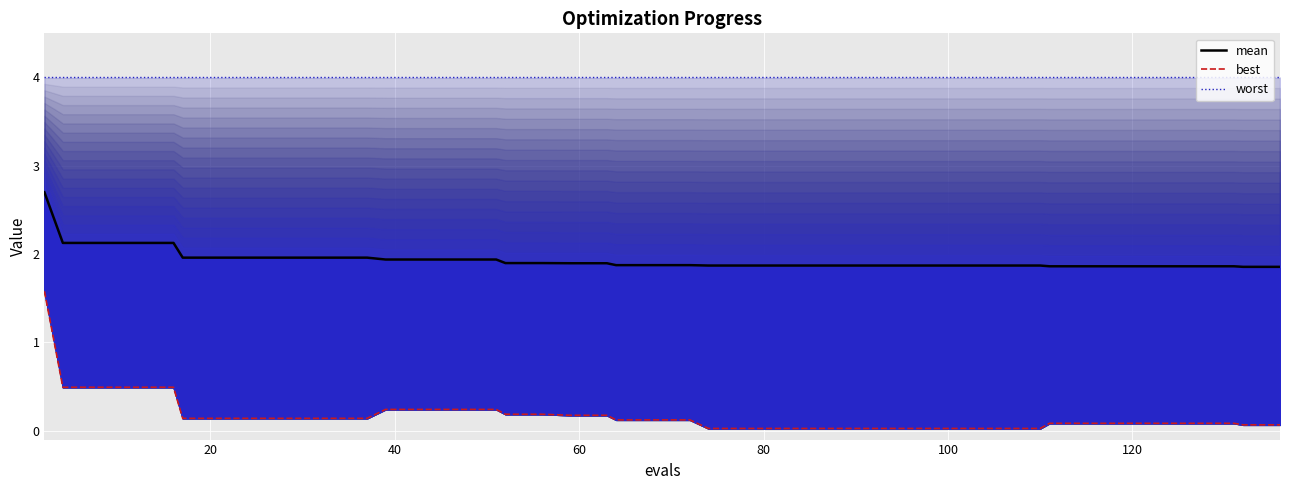

Reading right to left, transcribe all the data shown in this chart.

mean: 1.9	1.9	1.9	1.9	1.9	1.9	1.9	1.9	1.9	1.9	1.9	1.9	1.9	1.9	1.9	1.9	1.9	1.9	1.9	1.9	1.9	1.9	1.9	1.9	1.9	1.9	1.9	1.9	1.9	2.0	2.0	2.0	2.0	2.0	2.0	2.1	2.1	2.1	2.1	2.7
best: 0.1	0.1	0.1	0.1	0.1	0.1	0.1	0.1	0.0	0.0	0.0	0.0	0.0	0.0	0.0	0.0	0.0	0.0	0.1	0.1	0.1	0.2	0.2	0.2	0.2	0.2	0.2	0.2	0.2	0.1	0.1	0.1	0.1	0.1	0.1	0.5	0.5	0.5	0.5	1.6
worst: 4.0	4.0	4.0	4.0	4.0	4.0	4.0	4.0	4.0	4.0	4.0	4.0	4.0	4.0	4.0	4.0	4.0	4.0	4.0	4.0	4.0	4.0	4.0	4.0	4.0	4.0	4.0	4.0	4.0	4.0	4.0	4.0	4.0	4.0	4.0	4.0	4.0	4.0	4.0	4.0